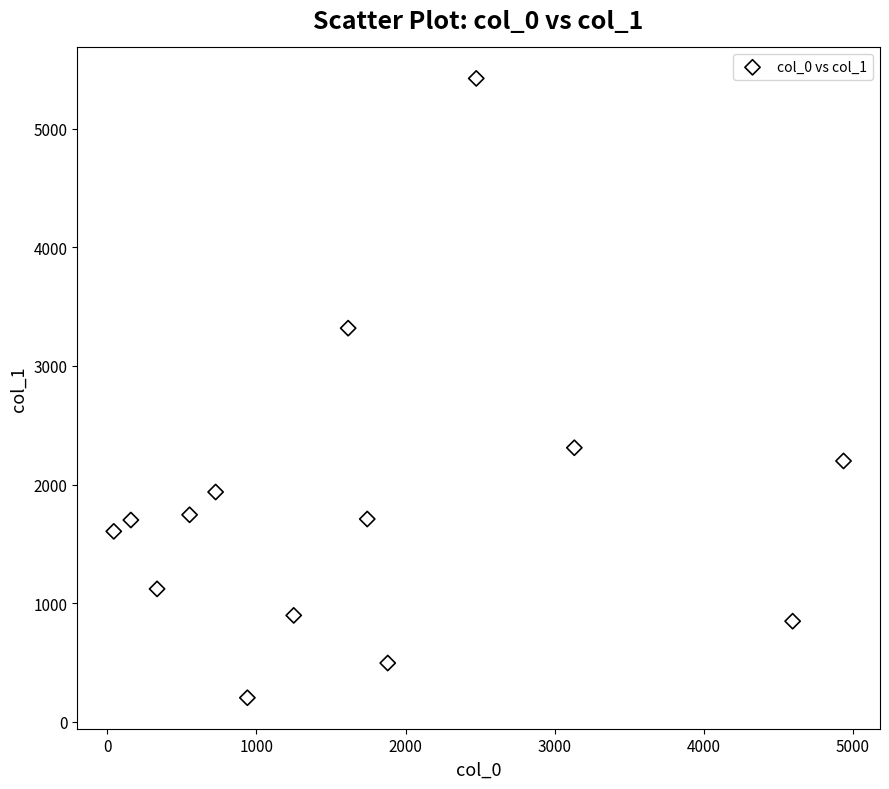

What is the range of Y values (max minus min)?

5224.4